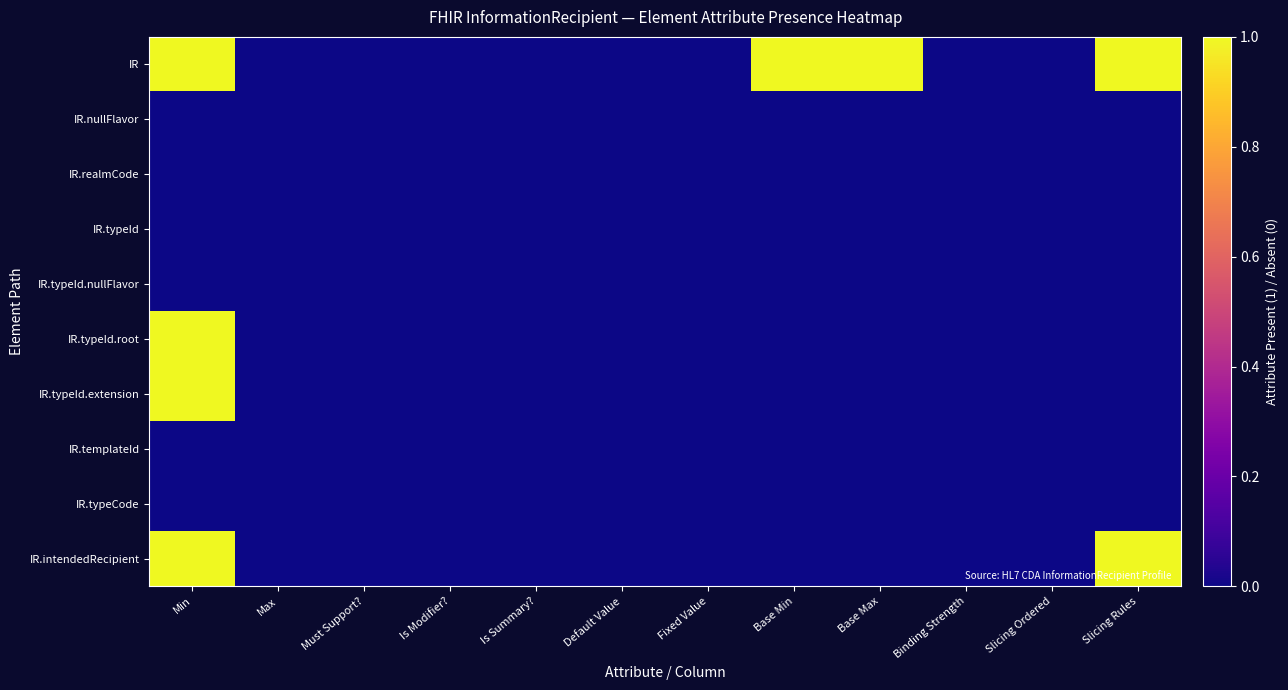

At which category is the sum across all series the highest?

Min